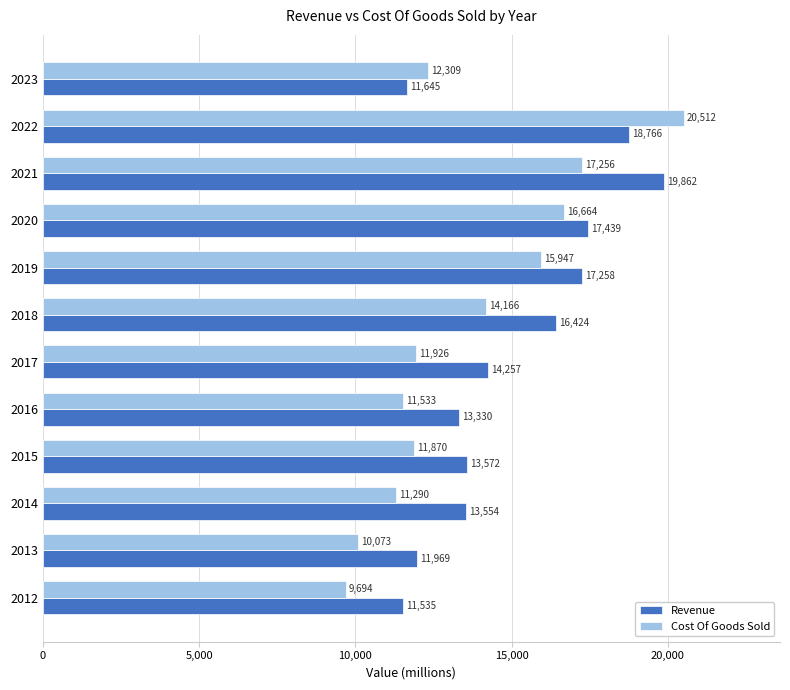

At how many categories does at least one series exceed 10756?

12